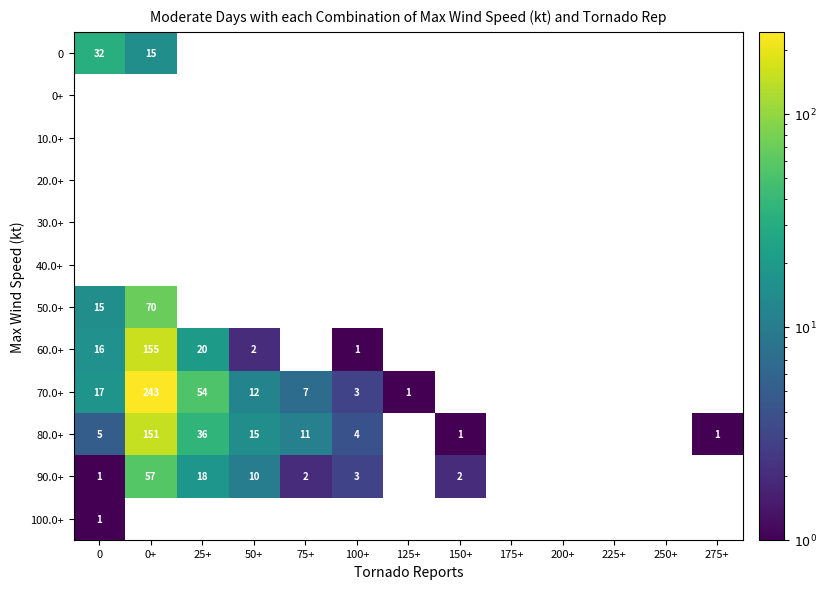

Rank the series at 150+ from lowest to highest value.

0, 0+, 10.0+, 20.0+, 30.0+, 40.0+, 50.0+, 60.0+, 70.0+, 100.0+, 80.0+, 90.0+